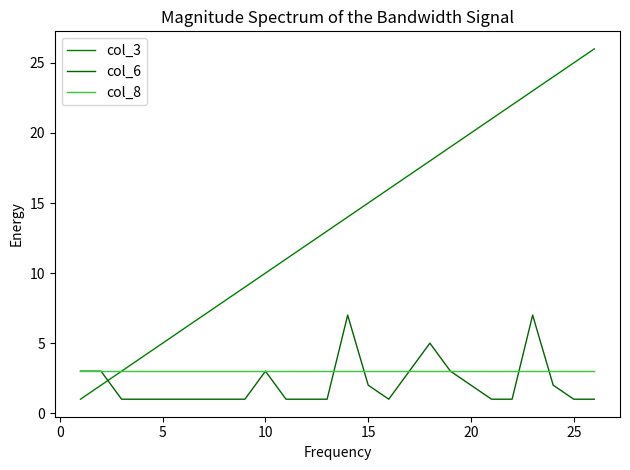

Reading right to left, extract all data points from this chart.

col_3: 26	25	24	23	22	21	20	19	18	17	16	15	14	13	12	11	10	9	8	7	6	5	4	3	2	1
col_6: 1	1	2	7	1	1	2	3	5	3	1	2	7	1	1	1	3	1	1	1	1	1	1	1	3	3
col_8: 3	3	3	3	3	3	3	3	3	3	3	3	3	3	3	3	3	3	3	3	3	3	3	3	3	3